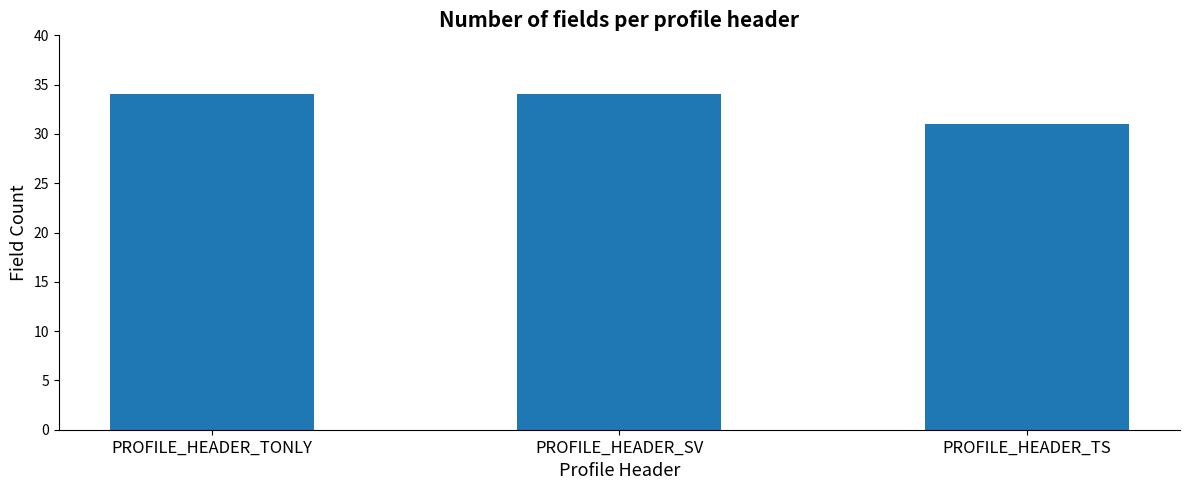

True or false: the data shows 34 at PROFILE_HEADER_TONLY.

True